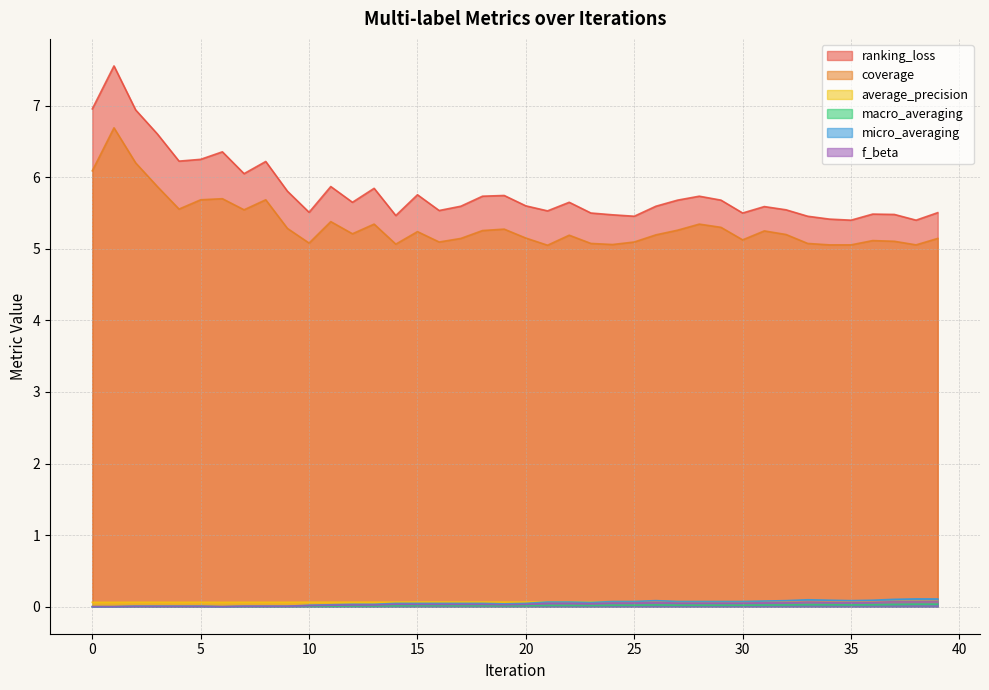

True or false: coverage and average_precision intersect in this chart.

False